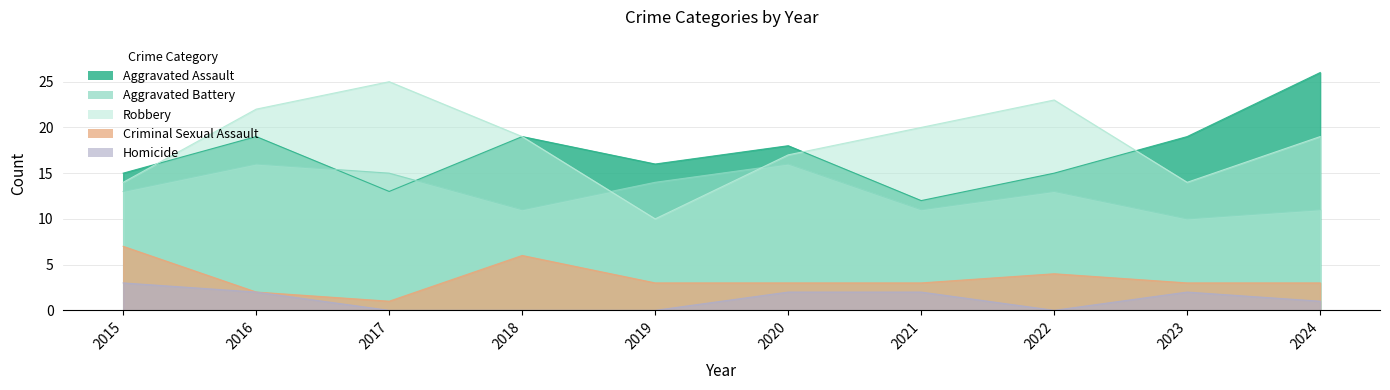

List the series in order of their peak value, lowest first.

Homicide, Criminal Sexual Assault, Aggravated Battery, Robbery, Aggravated Assault